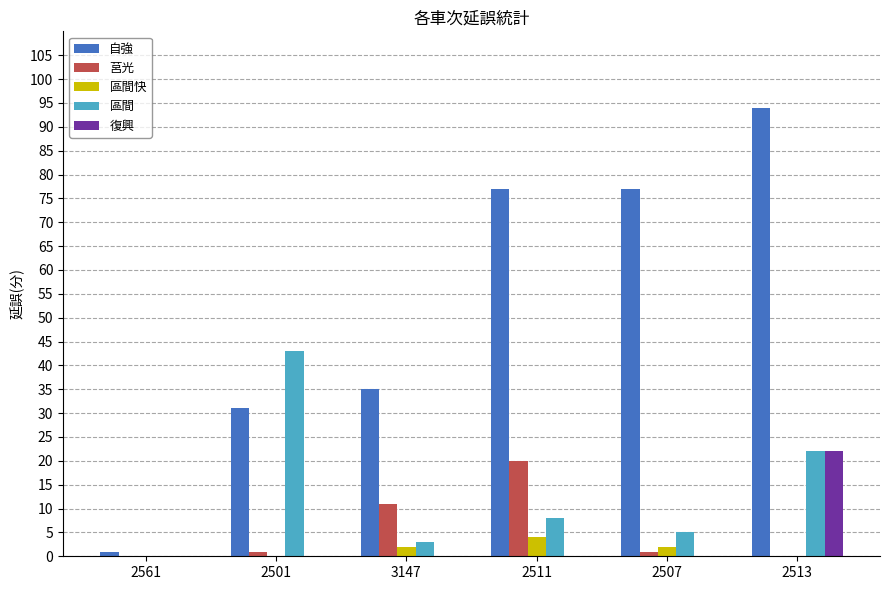

Which series has the largest total across all categories?

自強